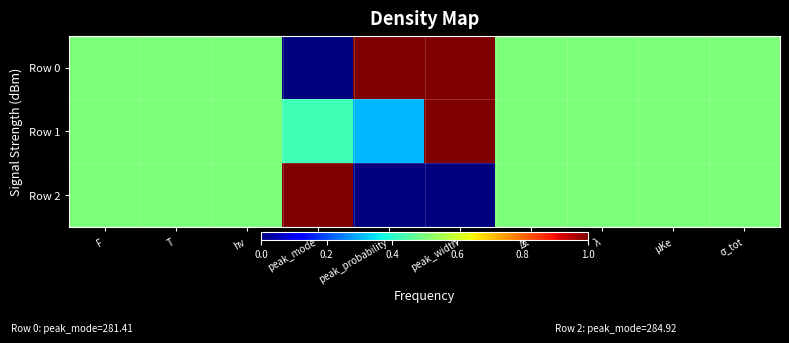

Reading left to right, what are all the values shown in this chart?

Row 0: F=0.5	T=0.5	hν=0.5	peak_mode=0.0	peak_probability=1.0	peak_width=1.0	Δt=0.5	λ=0.5	μKe=0.5	σ_tot=0.5
Row 1: F=0.5	T=0.5	hν=0.5	peak_mode=0.4	peak_probability=0.3	peak_width=1.0	Δt=0.5	λ=0.5	μKe=0.5	σ_tot=0.5
Row 2: F=0.5	T=0.5	hν=0.5	peak_mode=1.0	peak_probability=0.0	peak_width=0.0	Δt=0.5	λ=0.5	μKe=0.5	σ_tot=0.5